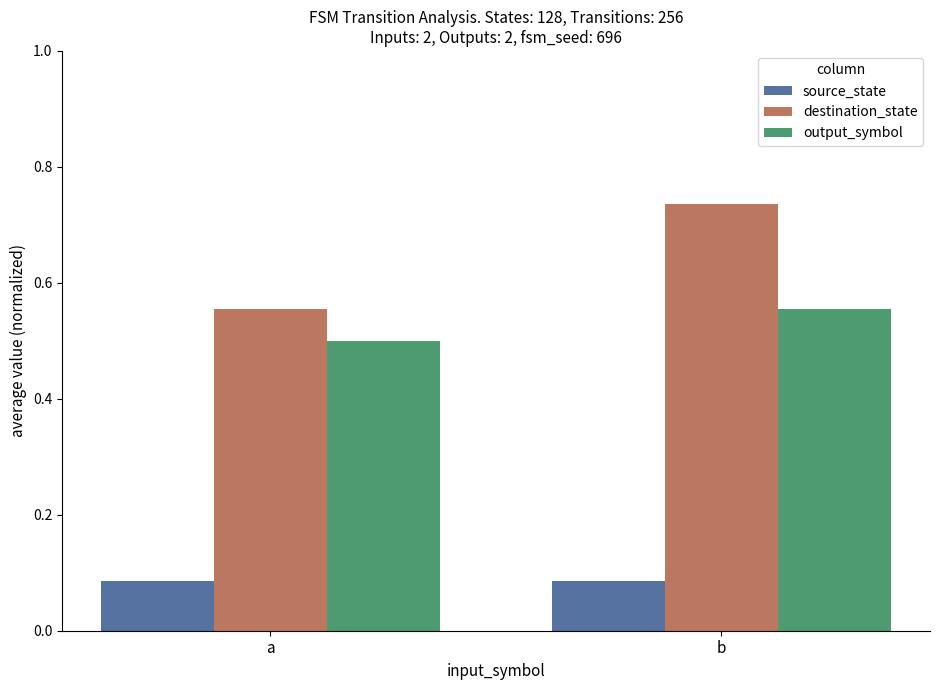

What is the average value of the output_symbol series?

0.5